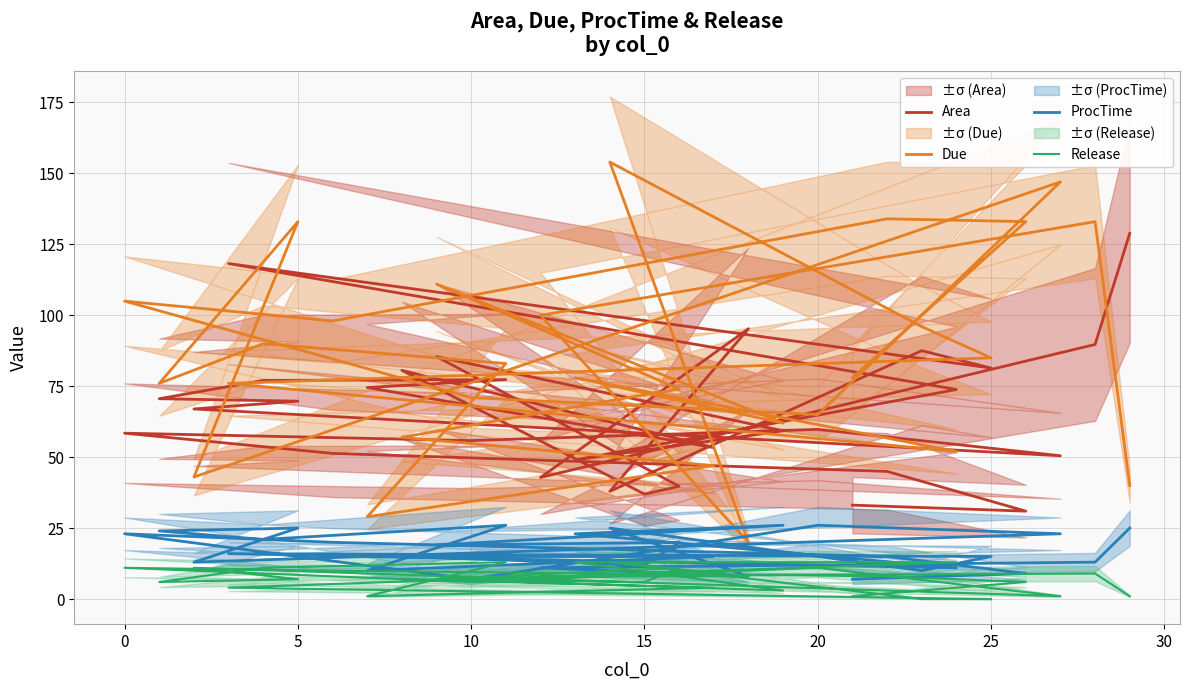

Rank the series by their maximum value, from highest to lowest.

Due, Area, ProcTime, Release